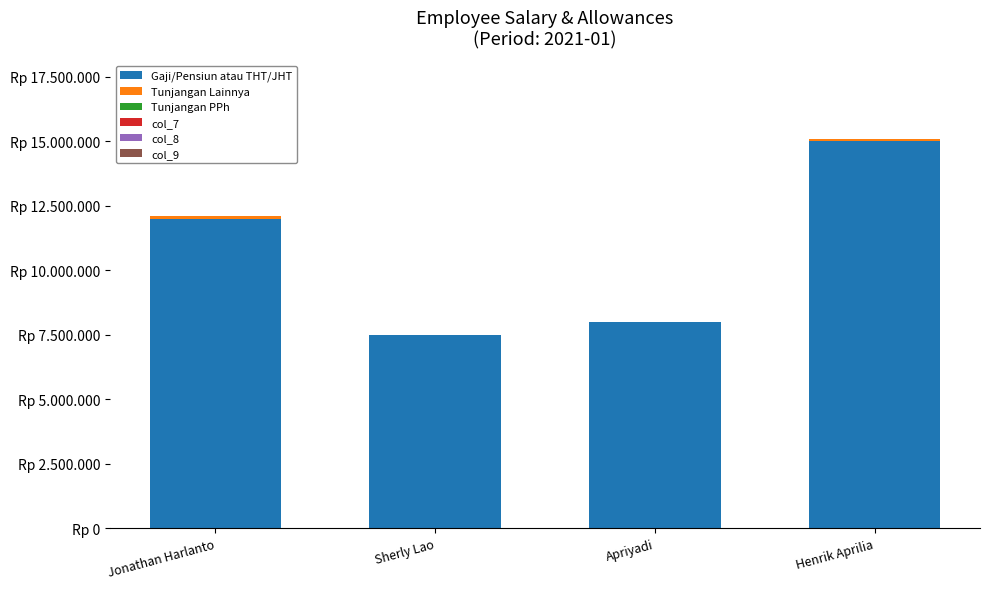

Does the chart contain stacked bars?

Yes